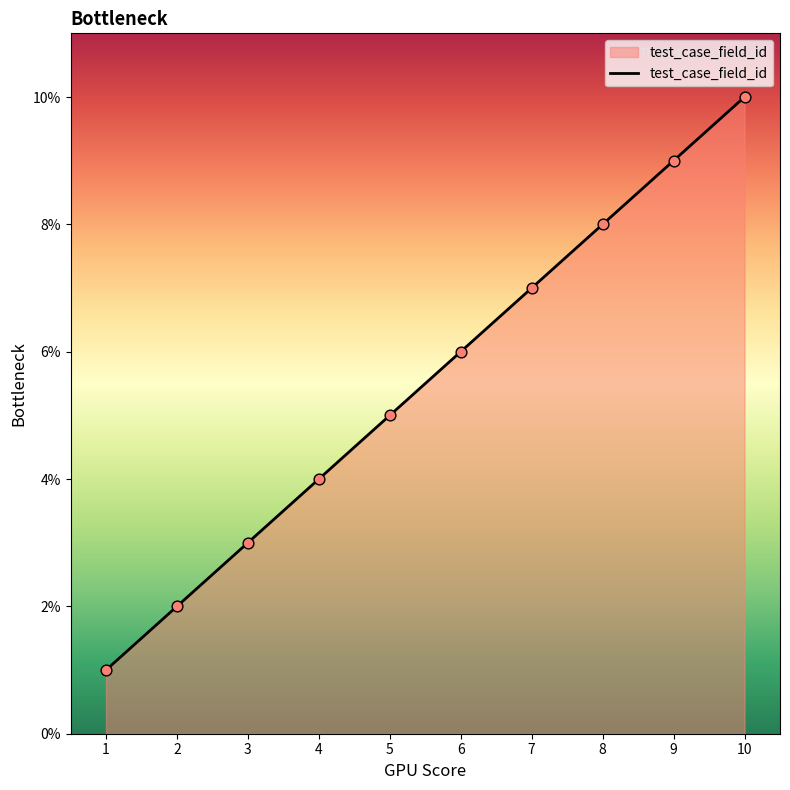

What is the ratio of the value at 7 to the value at 8?

0.9